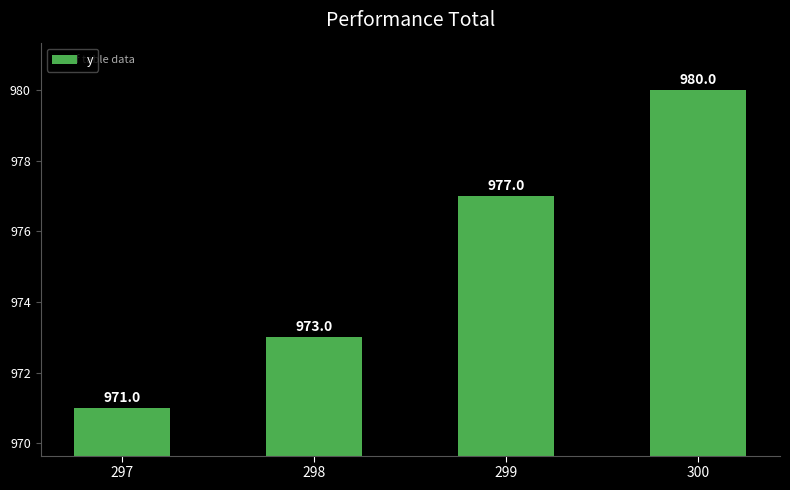

At which label is the value closest to 975?

298